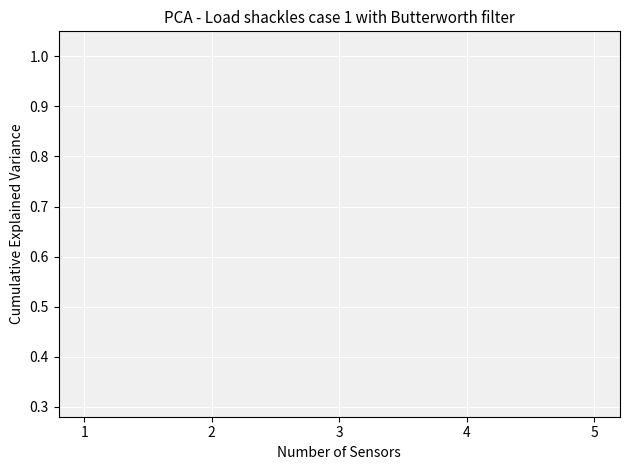

How many lines are shown in the chart?

1